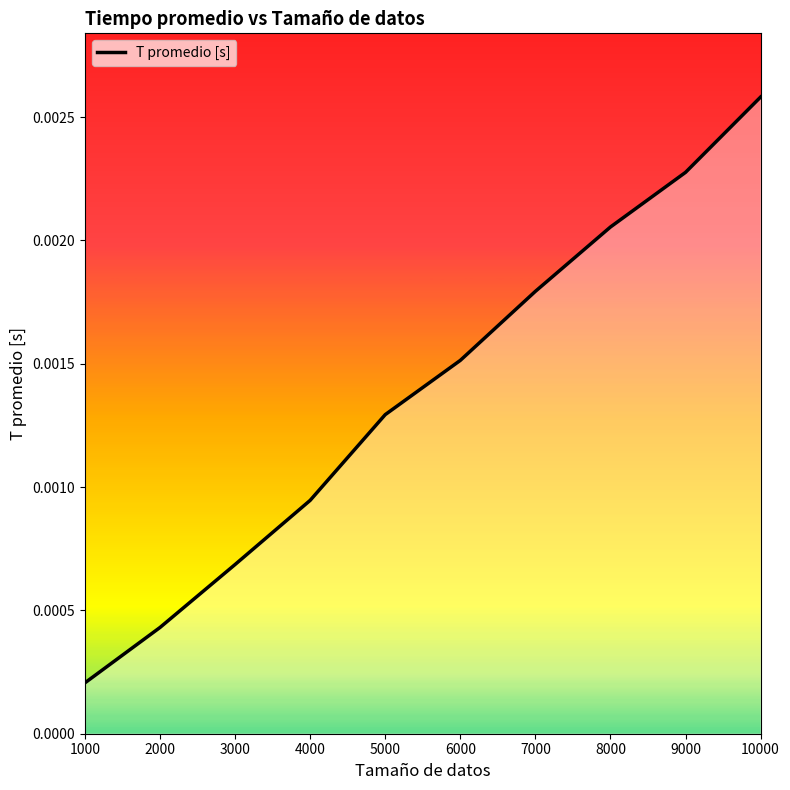

Which category has the highest value across all series?

10000